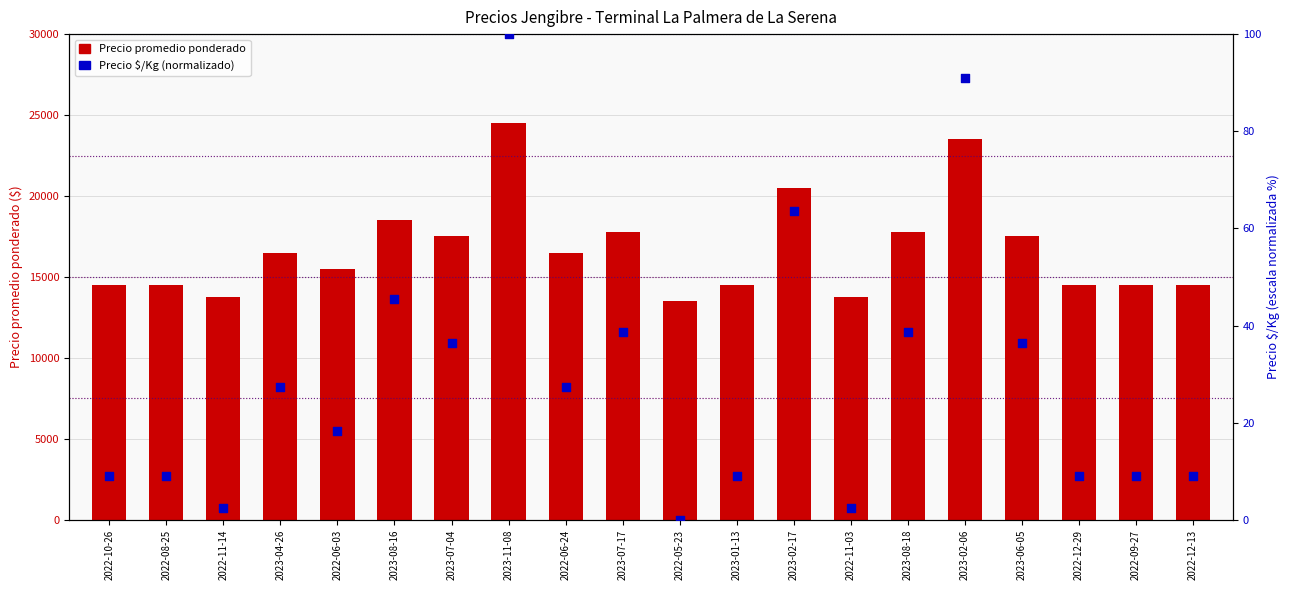

At which category is the sum across all series the highest?

2023-11-08